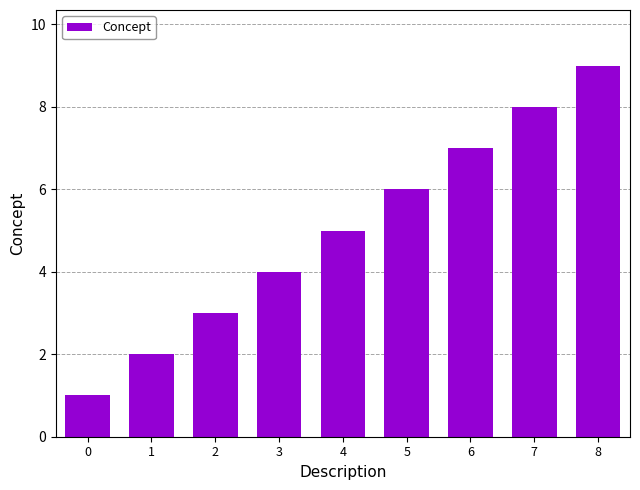

Count the values in the range 3 to 7.

5